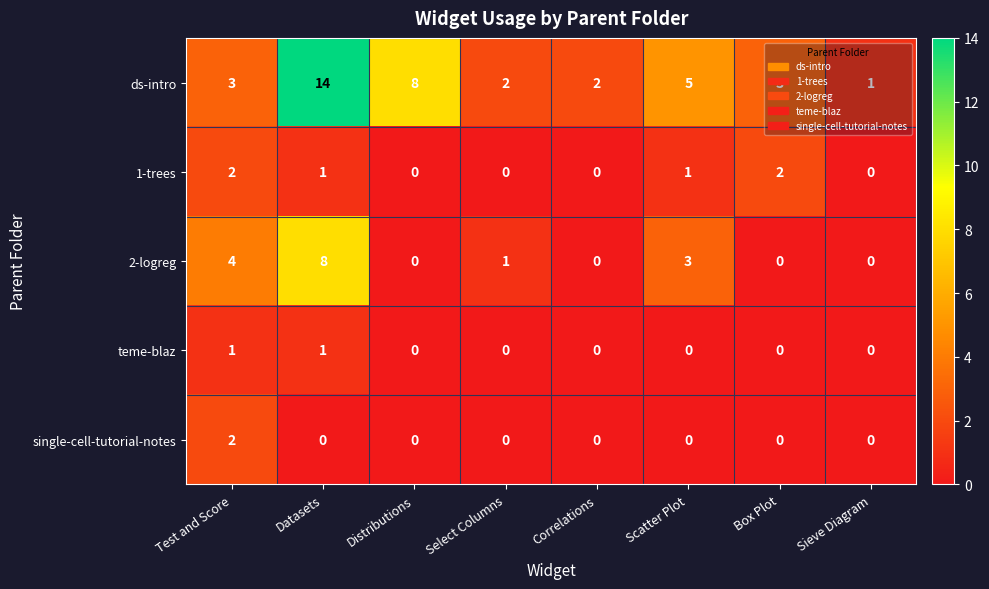

How many categories are shown in the chart?

8